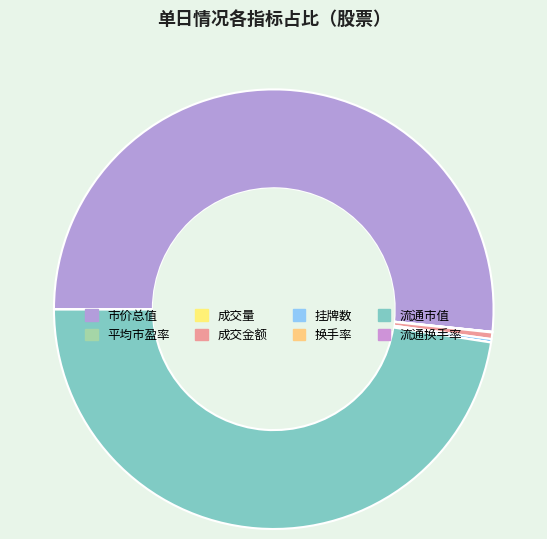

Which slice represents more than half of the pie?

市价总值